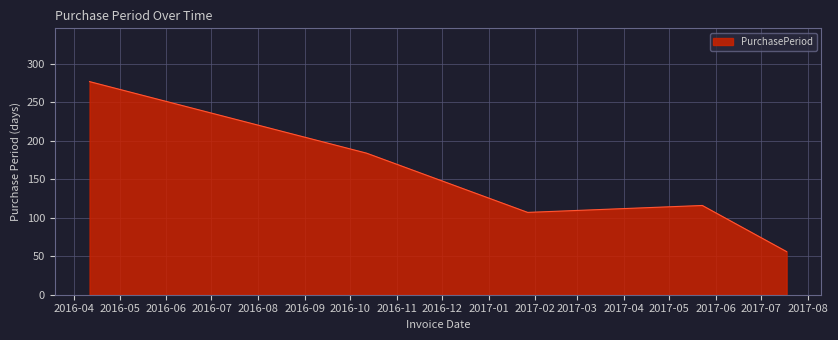

What is the smallest value displayed?

56